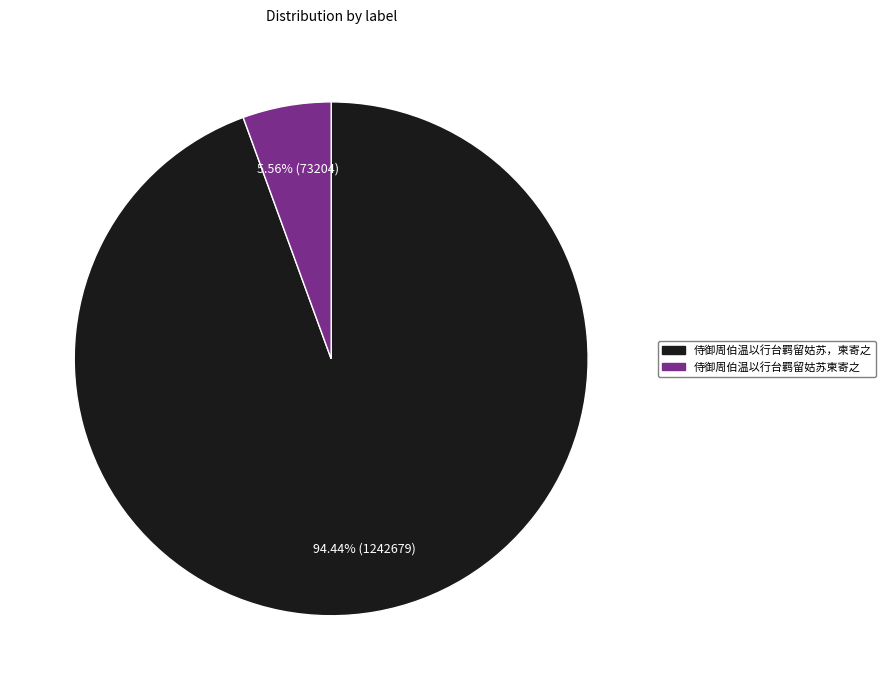

To the nearest percent, what is the difference between the largest and smallest slice percentages?

89%